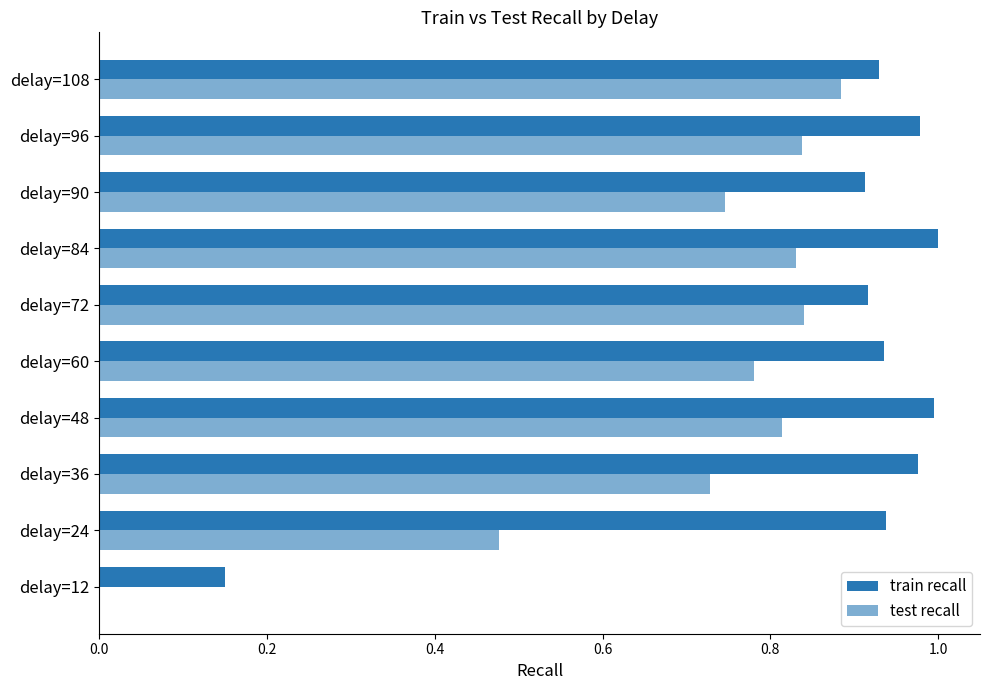

What is the sum of all train recall values?

8.7